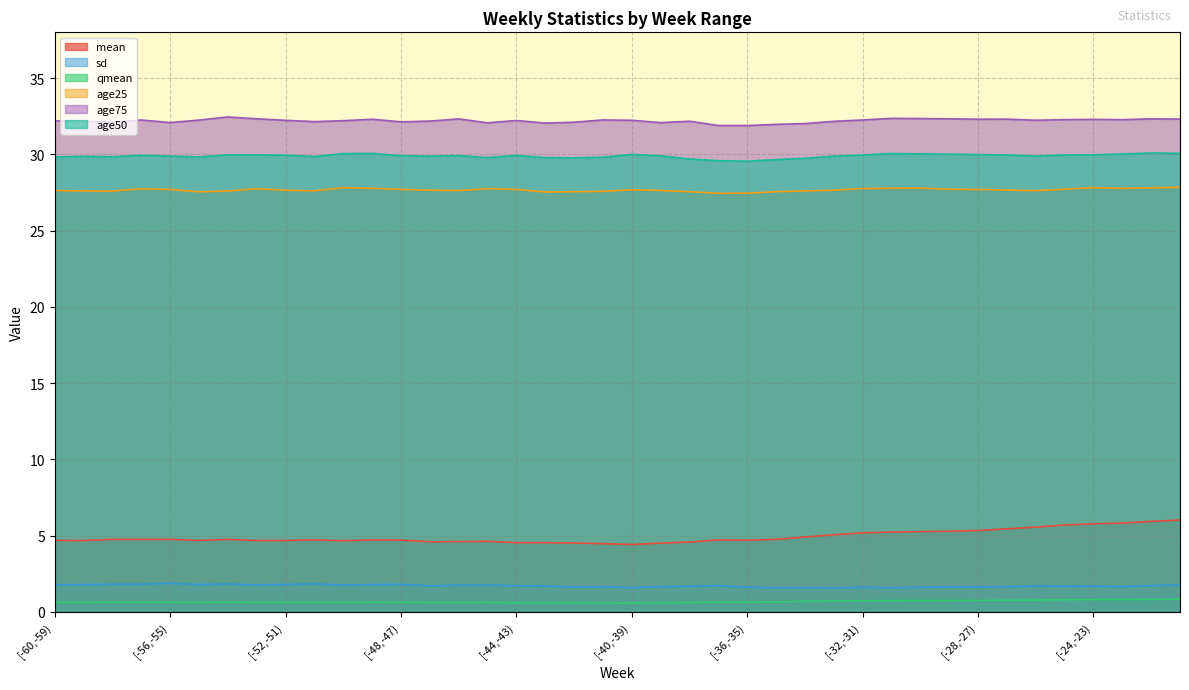

What is the label of the 18th point from the left?

[-43,-42)